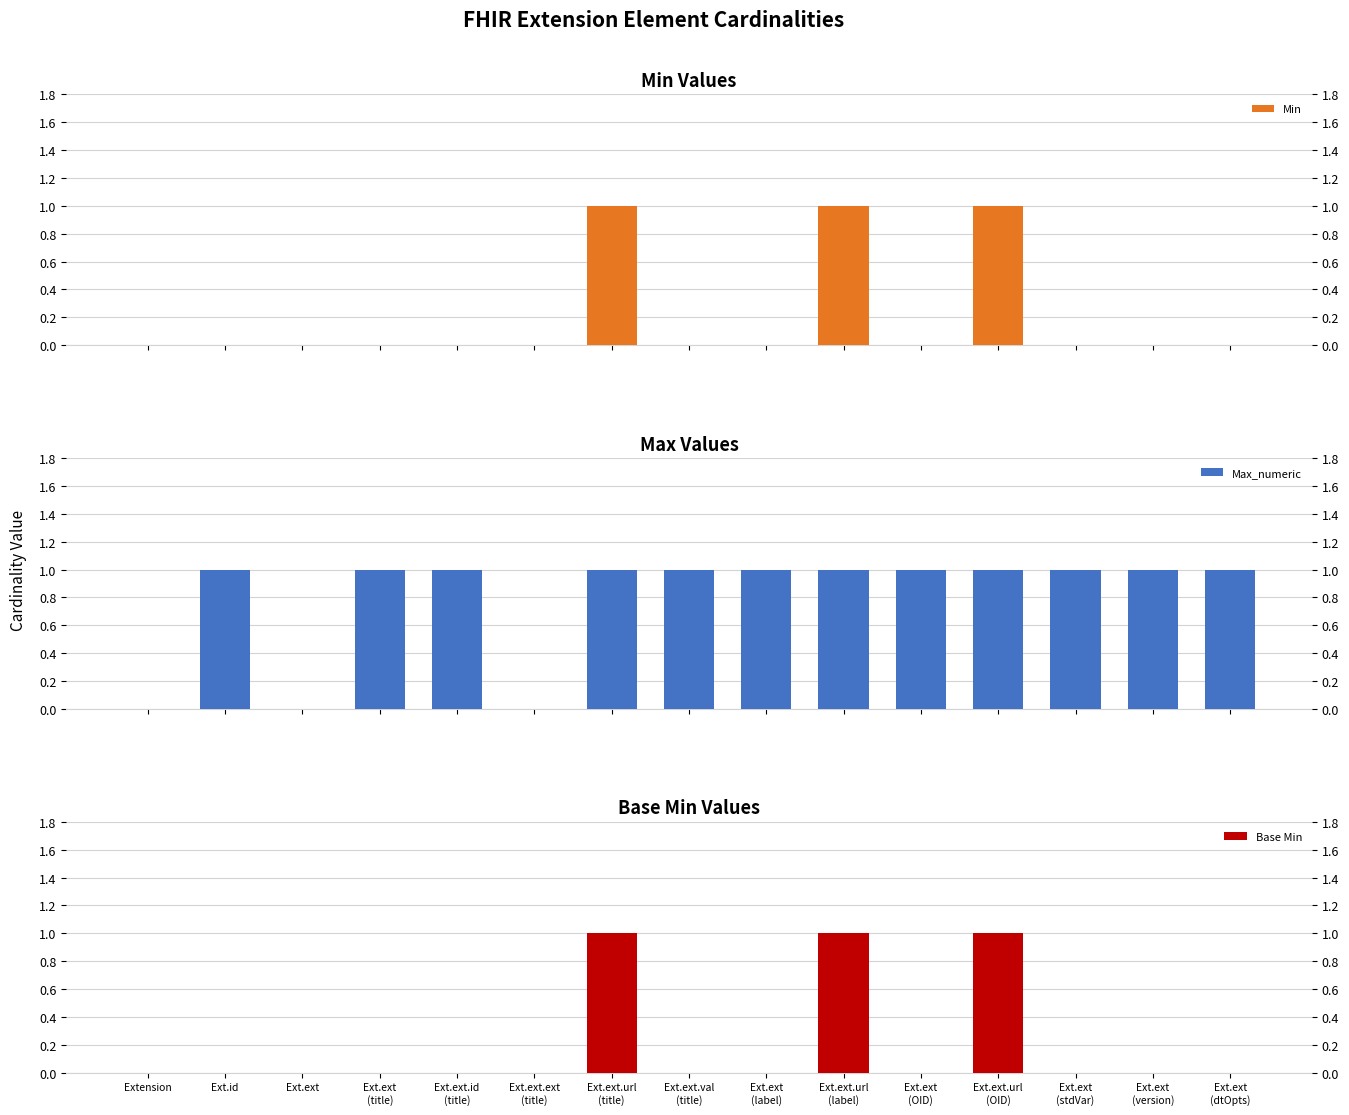

Which series has the widest spread of values?

Min